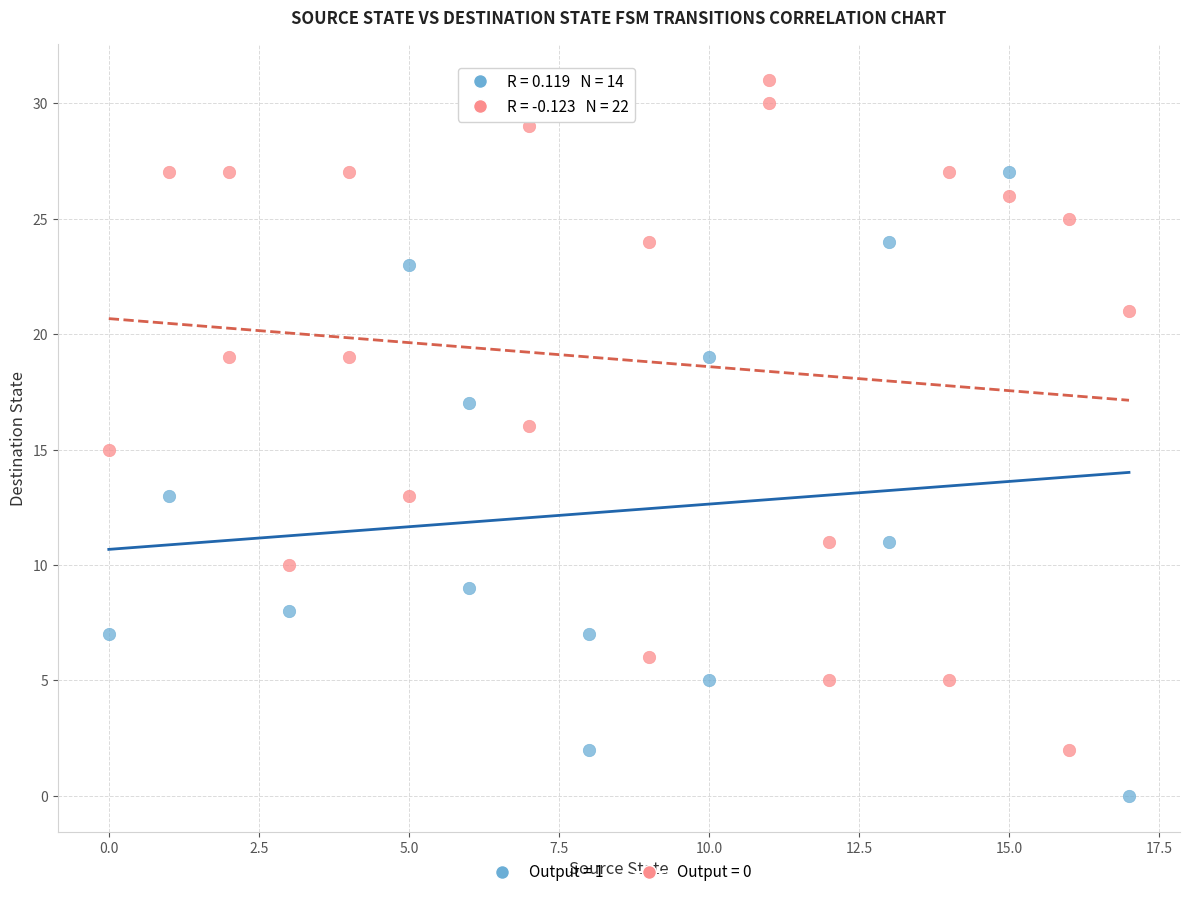

Which series reaches the maximum Y coordinate?

Output = 0